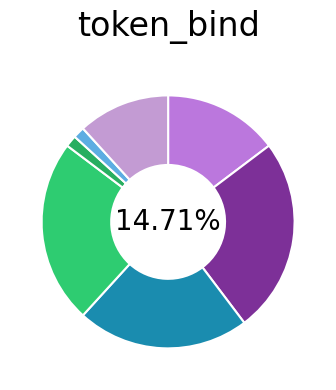

What is the largest slice in the pie chart?

LICENSE